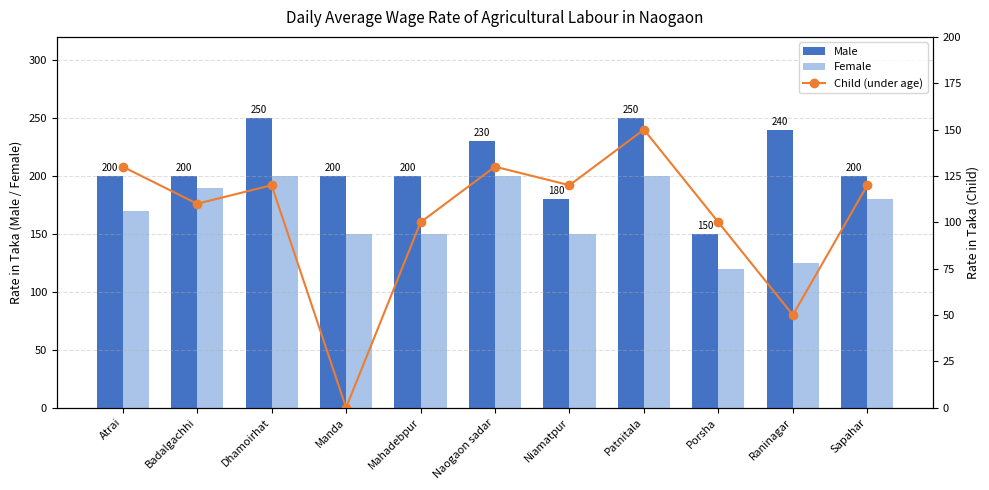

At which category is the sum across all series the highest?

Patnitala